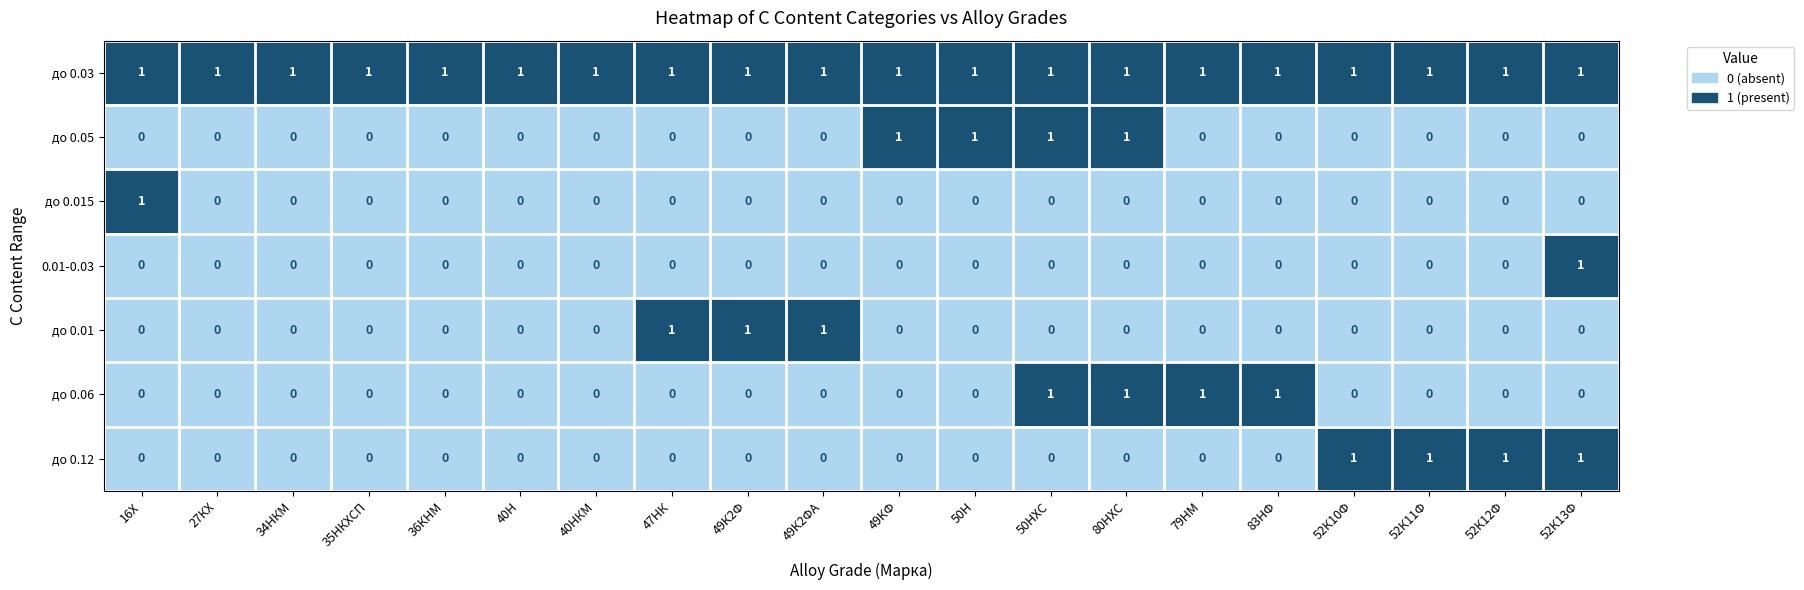

What is the sum of all до 0.01 values?

3